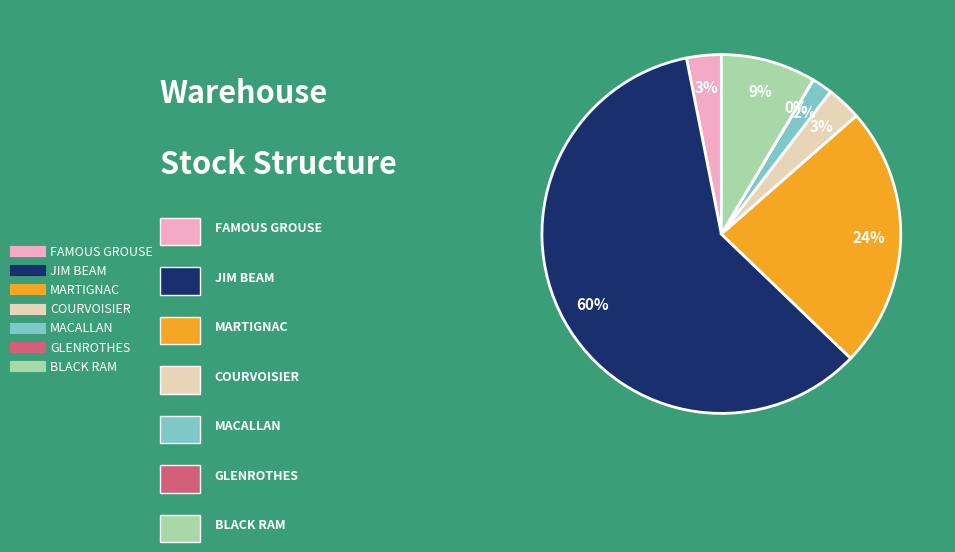

What percentage is the MACALLAN slice, to the nearest percent?

2%